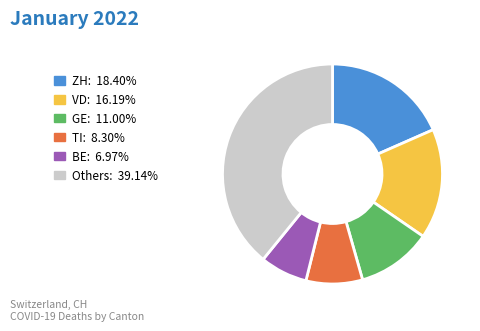

Is there a majority slice in this chart?

No